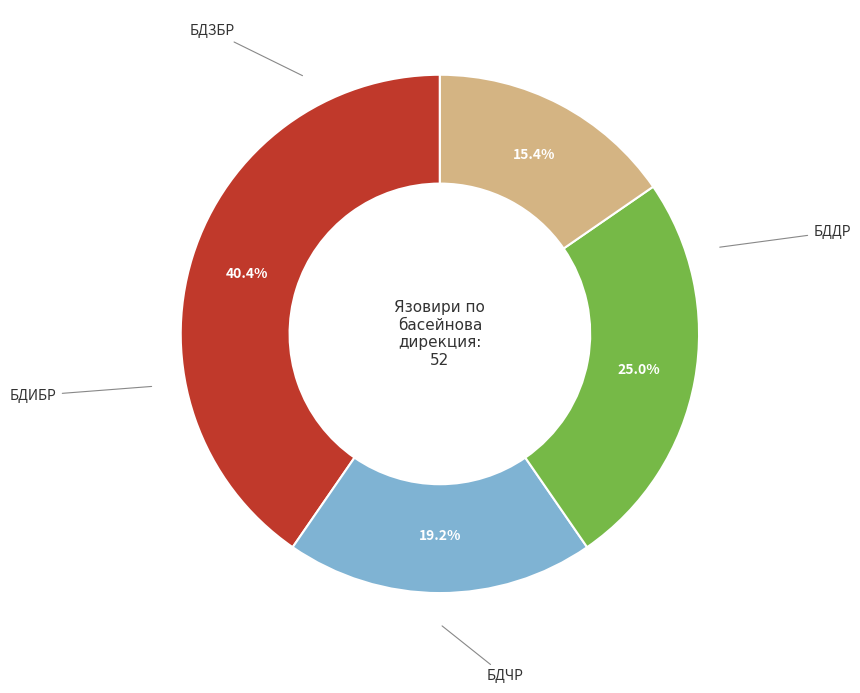

Is there any slice that represents more than half of the pie?

No